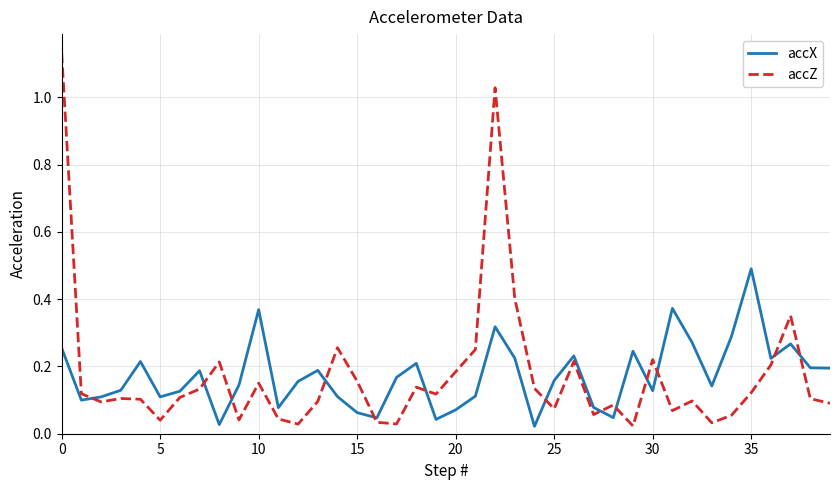

After their last crossing, which series has the higher values: accZ or accX?

accX